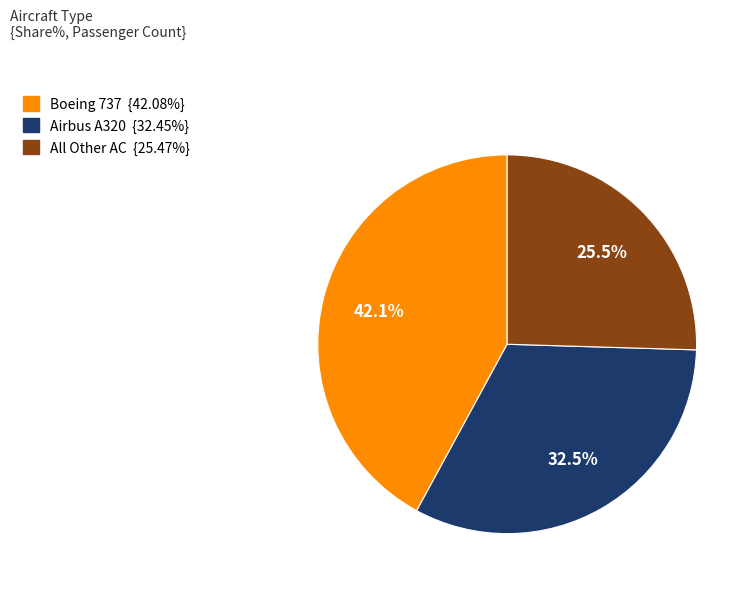

What is the smallest slice in the pie chart?

All Other AC